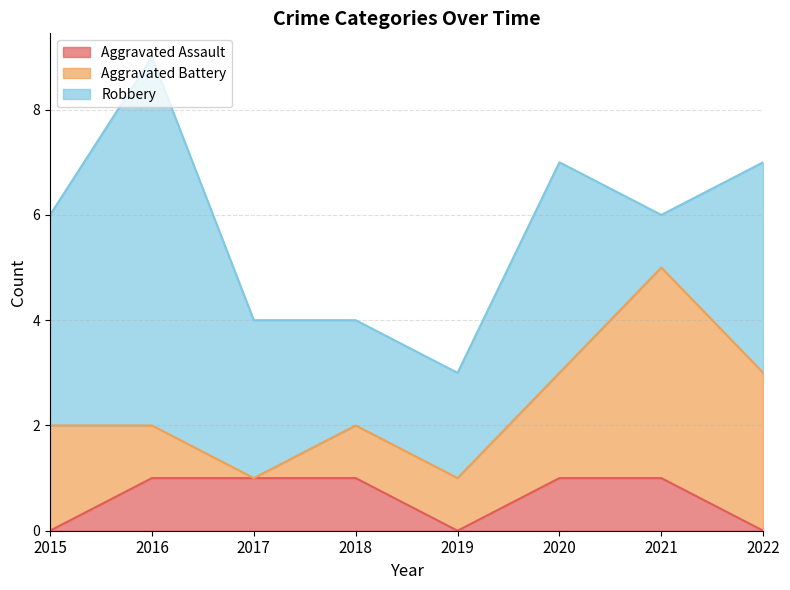

Is it true that Aggravated Assault equals 1 at 2018?

True